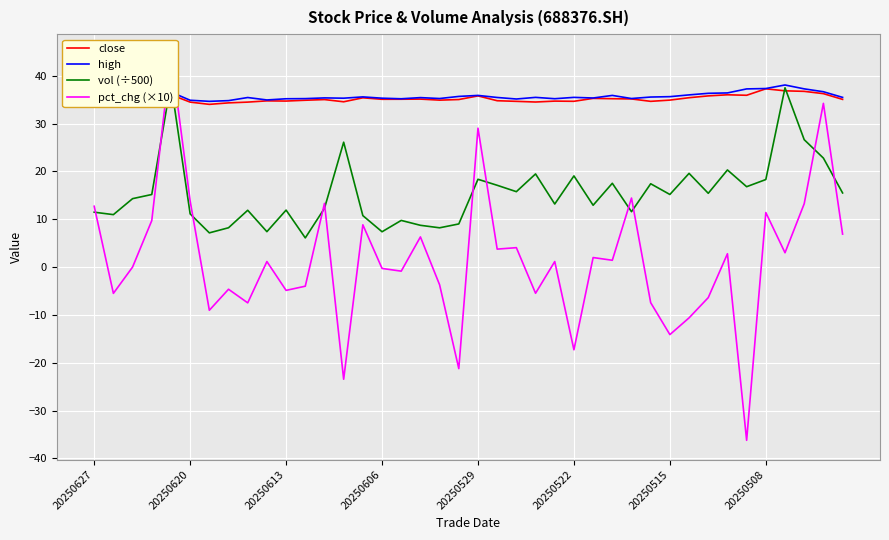

True or false: pct_chg (×10) has more than 1 points higher than both neighbors.

True